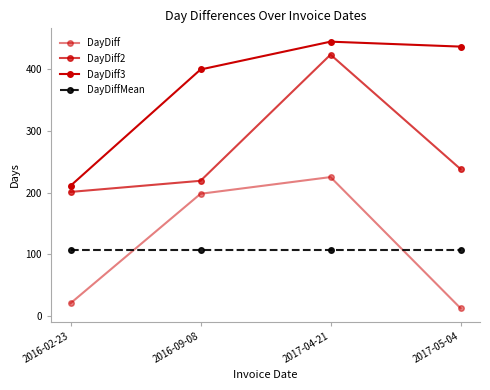

What is the spread (max minus min) of values at 2017-04-21?

336.2